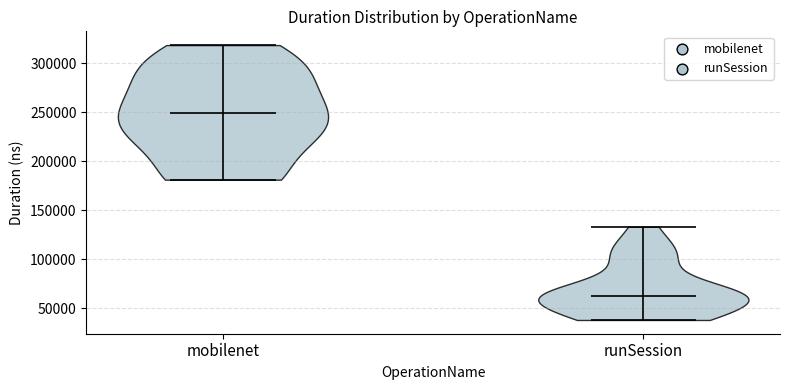

Reading left to right, read every violin against the y-axis: where its median line is, and the lowest and highest points it reaches. The values are not printed on the chart, so give them approximately, as read against the axis.

mobilenet: median line 250000, lowest point 180000, highest point 320000
runSession: median line 65000, lowest point 40000, highest point 135000